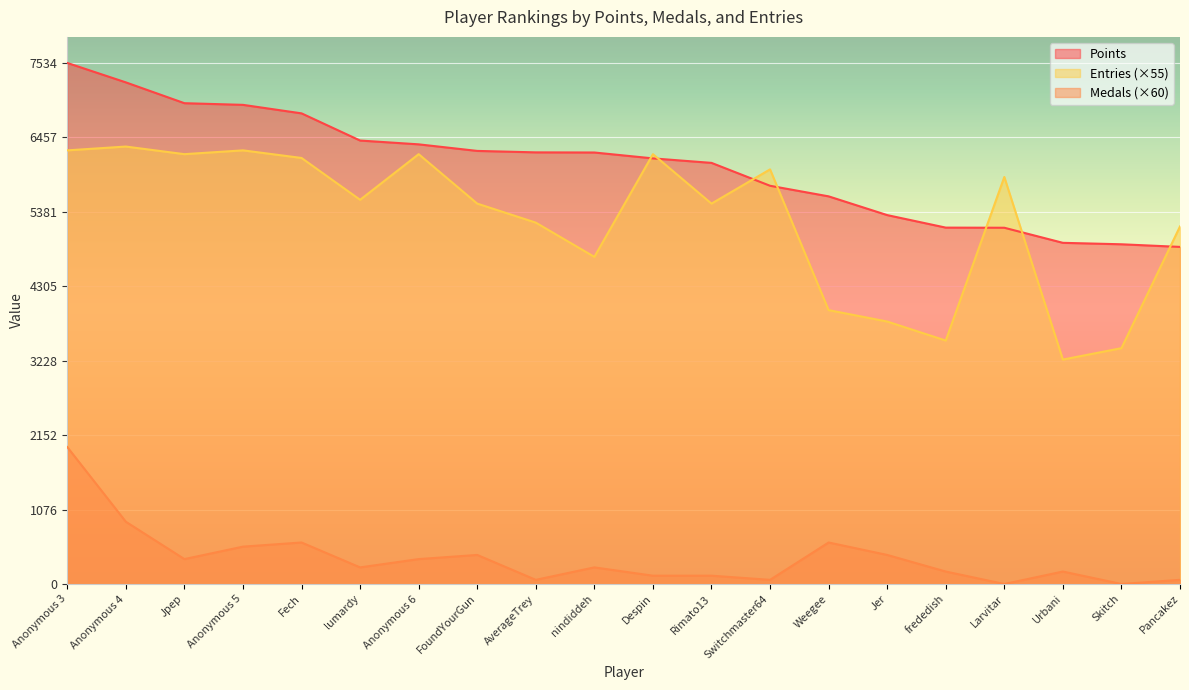

True or false: Entries and Medals intersect in this chart.

False